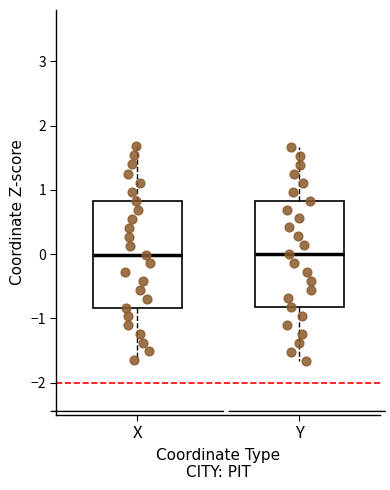

Reading left to right, transcribe this box plot: for each box, give where its median line is, the range the box spans, and where its two whiskers end, as read against the y-axis. The values are not printed on the chart, so give them approximately, as read against the axis.

X: median 0.0, box -0.8 to 0.8, whiskers -1.7 to 1.7
Y: median 0.0, box -0.8 to 0.8, whiskers -1.7 to 1.7